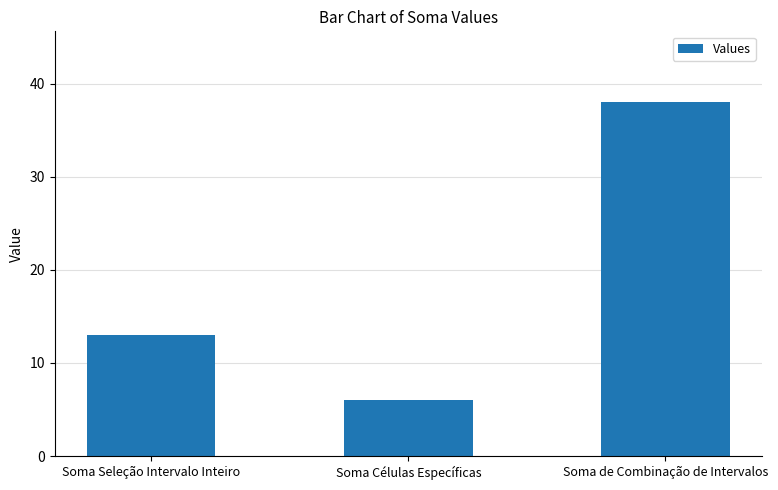

Reading left to right, transcribe all the data shown in this chart.

Soma Seleção Intervalo Inteiro=13	Soma Células Específicas=6	Soma de Combinação de Intervalos=38